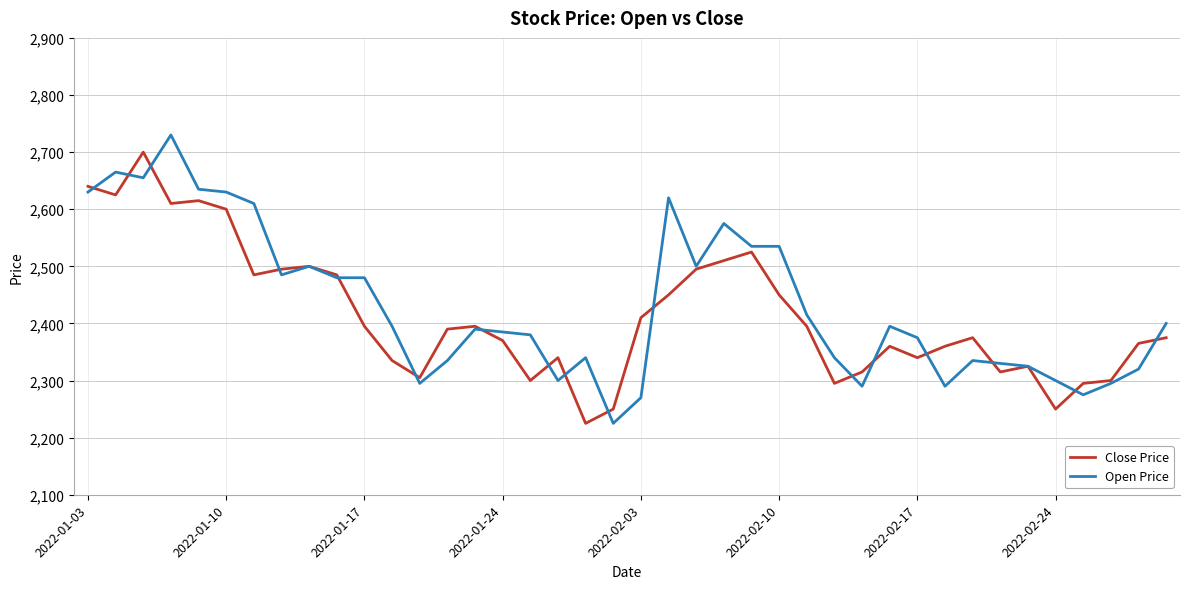

What is the greatest value displayed?

2730